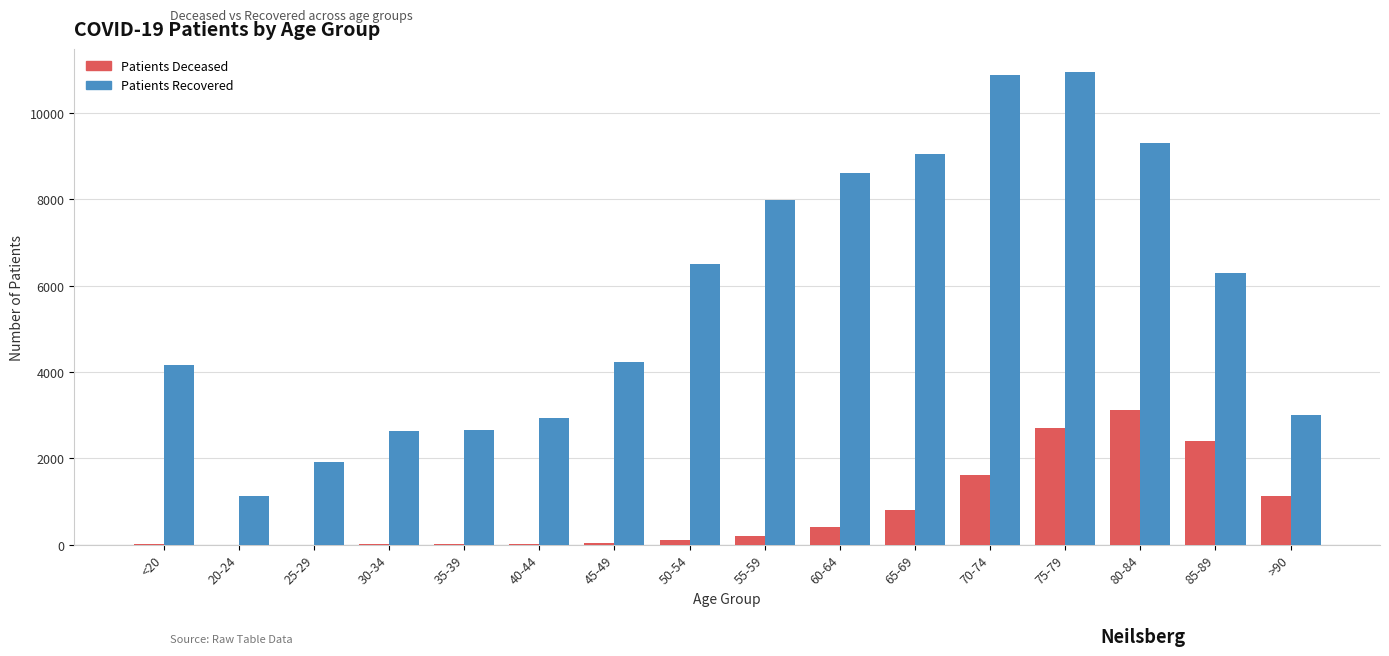

What is the maximum value shown in the chart?

10938